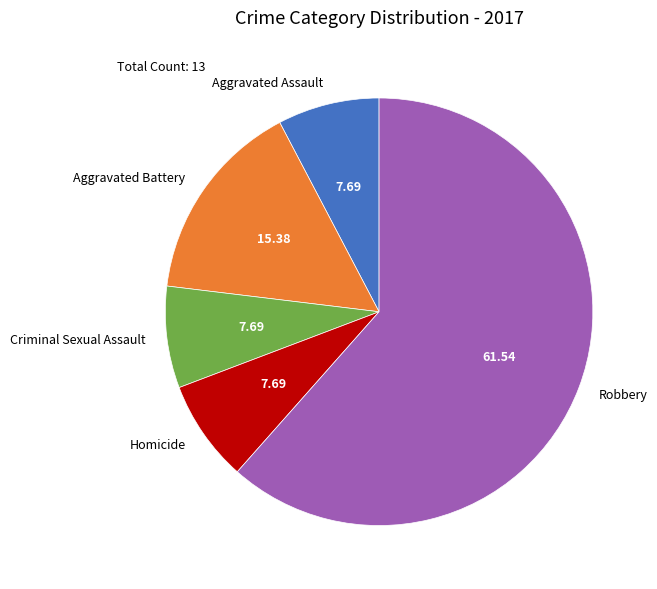

Does Robbery represent more than half of the total?

Yes